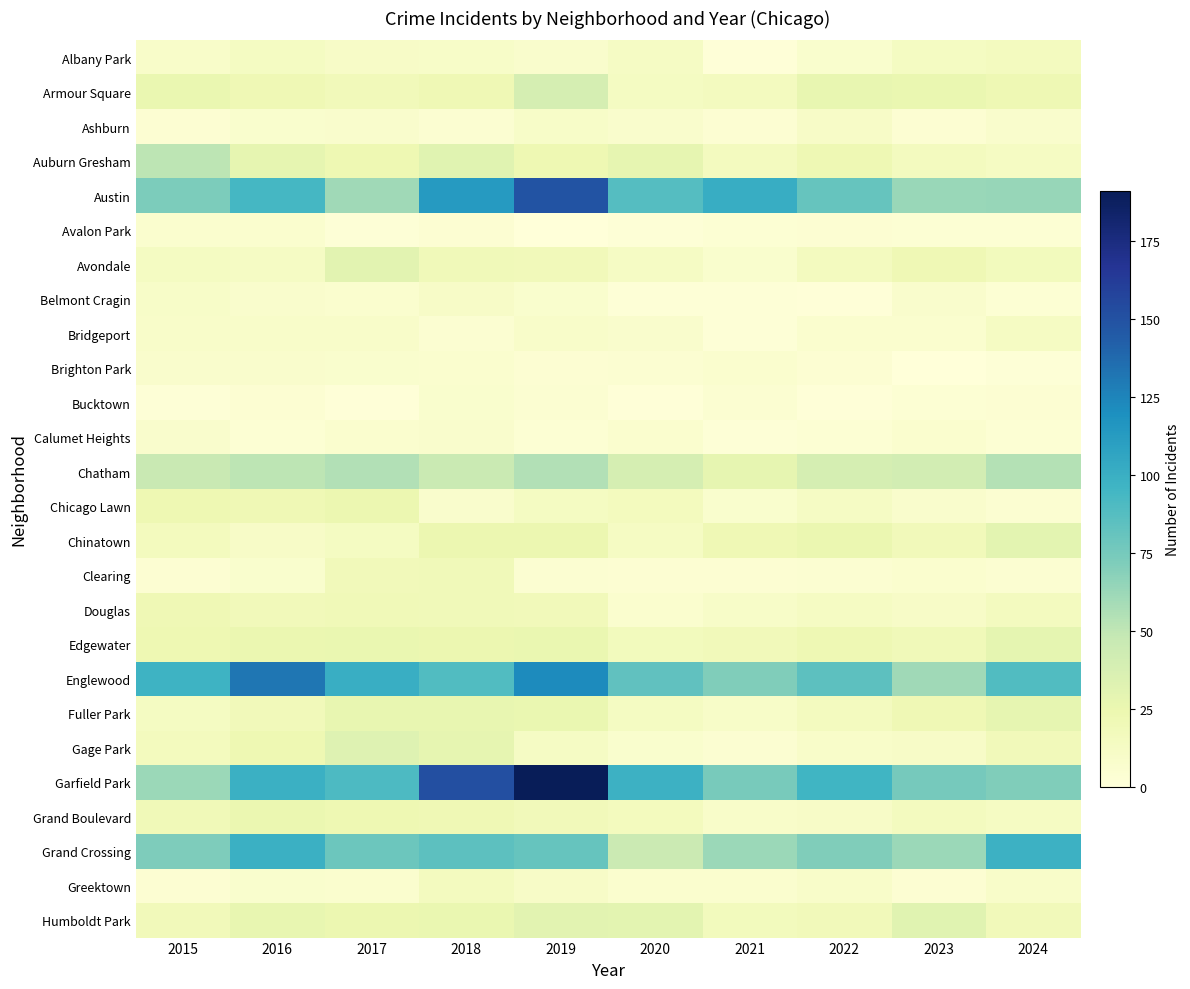

How many series are shown in this chart?

26